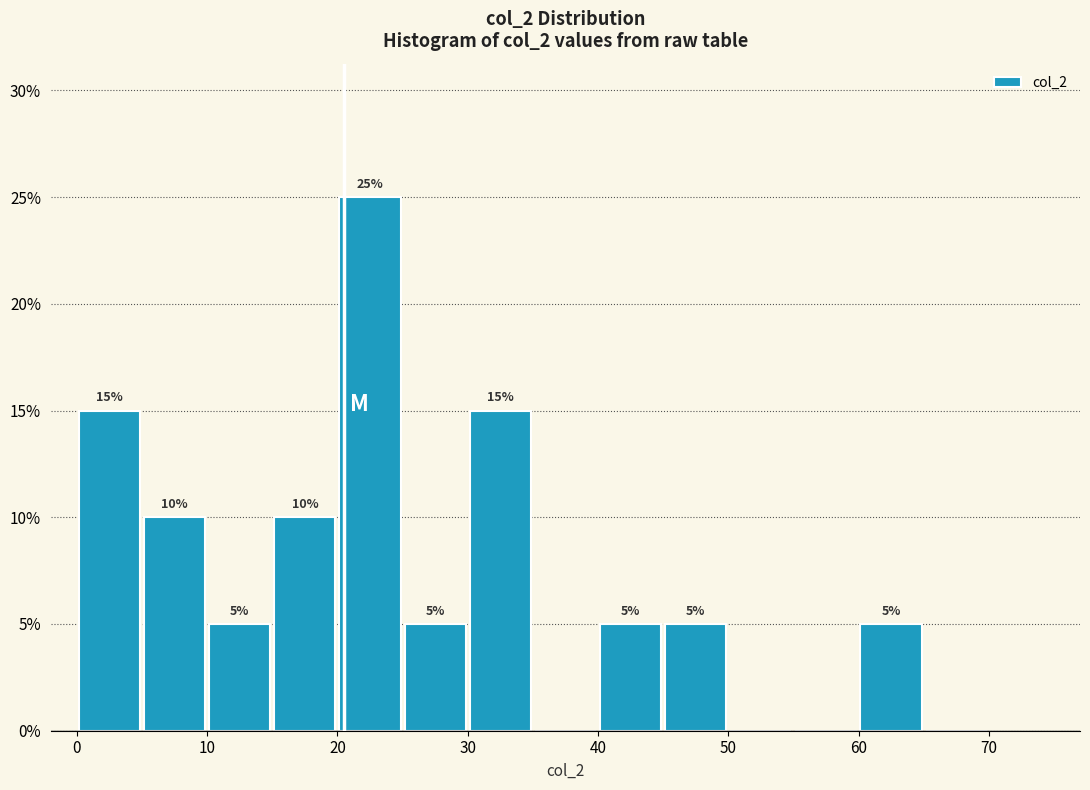

Which range on the x-axis has the tallest bar?

20 to 25